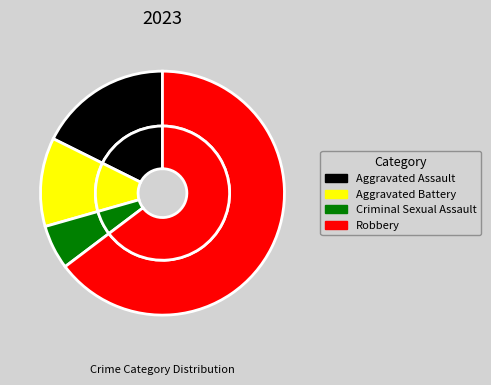

To the nearest percent, what is the difference between the largest and smallest slice percentages?

59%